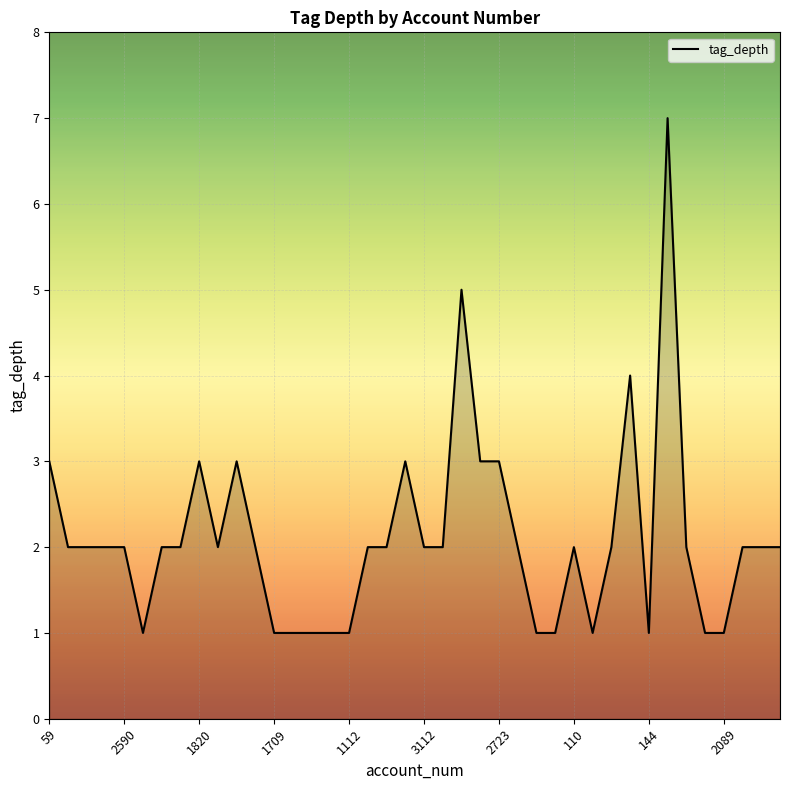

What is the greatest value displayed?

7